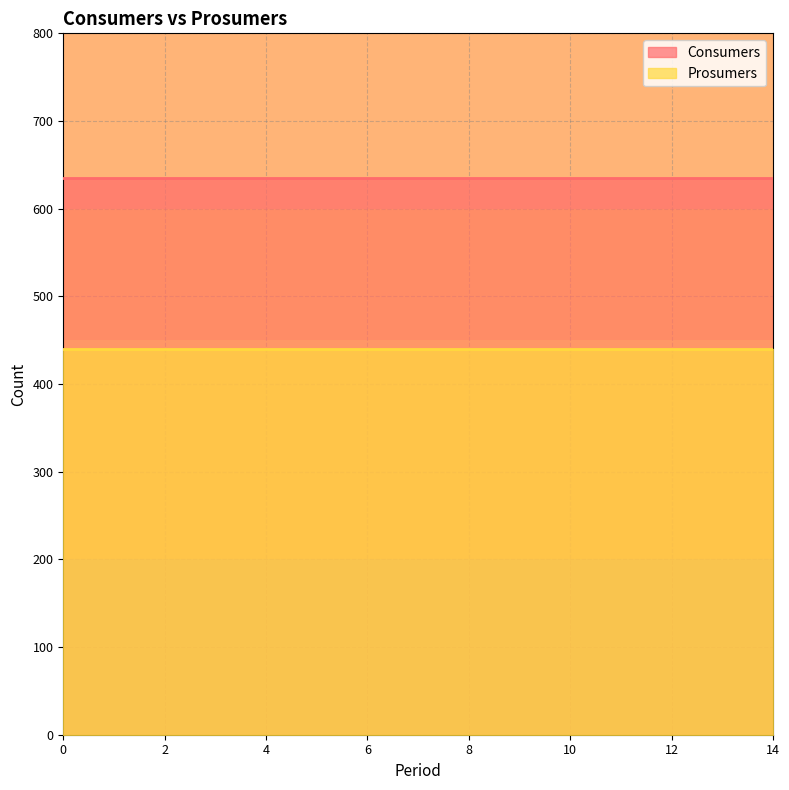

True or false: Prosumers has more than 0 interior local peaks.

False